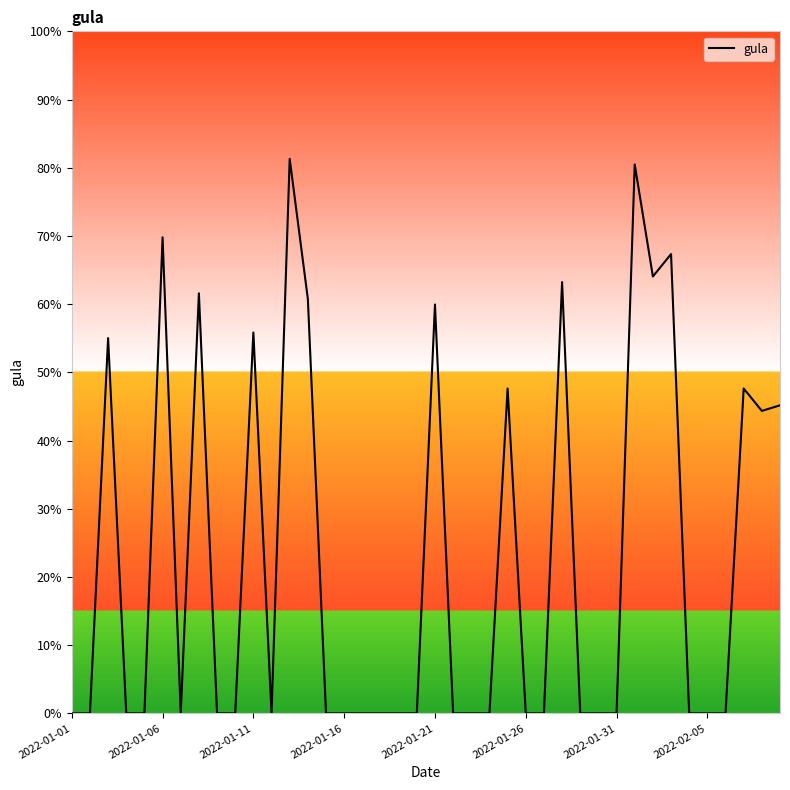

How many lines are shown in the chart?

1